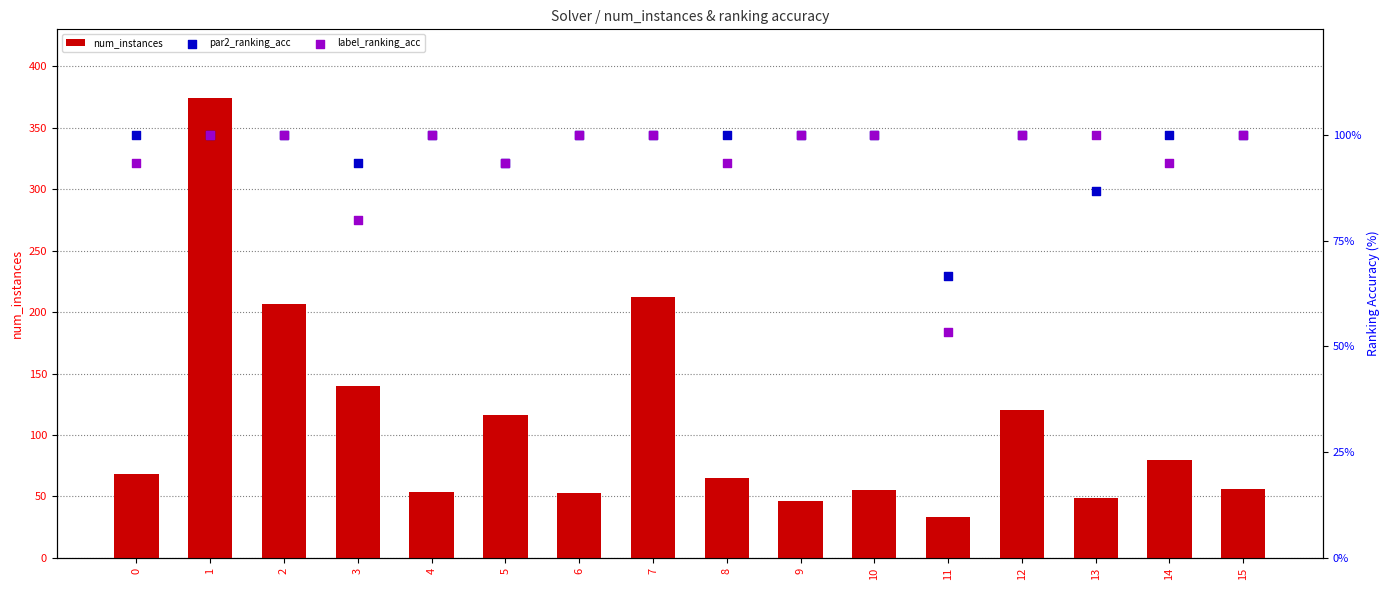

At how many categories does at least one series exceed 280?

1